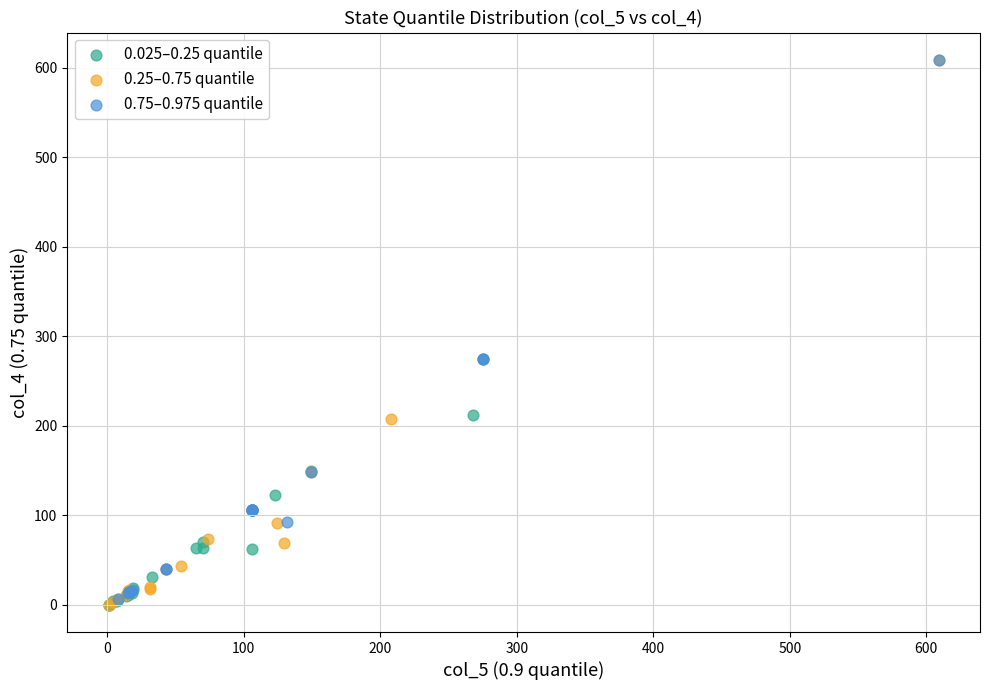

What are all the series names shown in the legend?

0.025–0.25 quantile, 0.25–0.75 quantile, 0.75–0.975 quantile